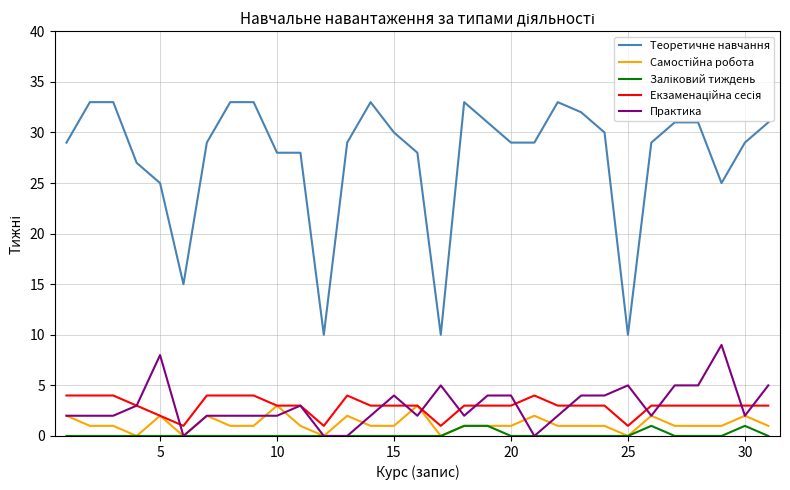

Which series has the widest spread of values?

Теоретичне навчання